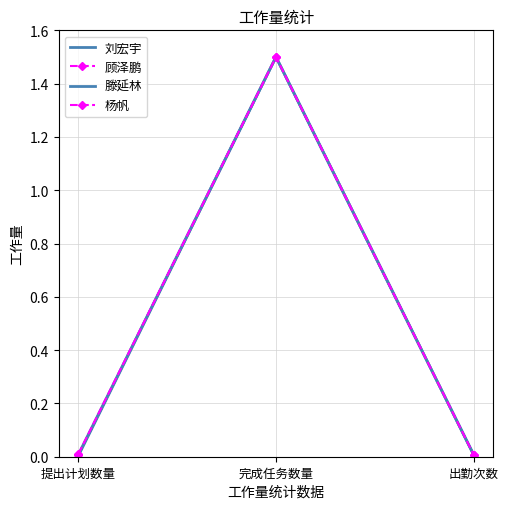

Which has a higher value, 出勤次数 or 完成任务数量?

完成任务数量